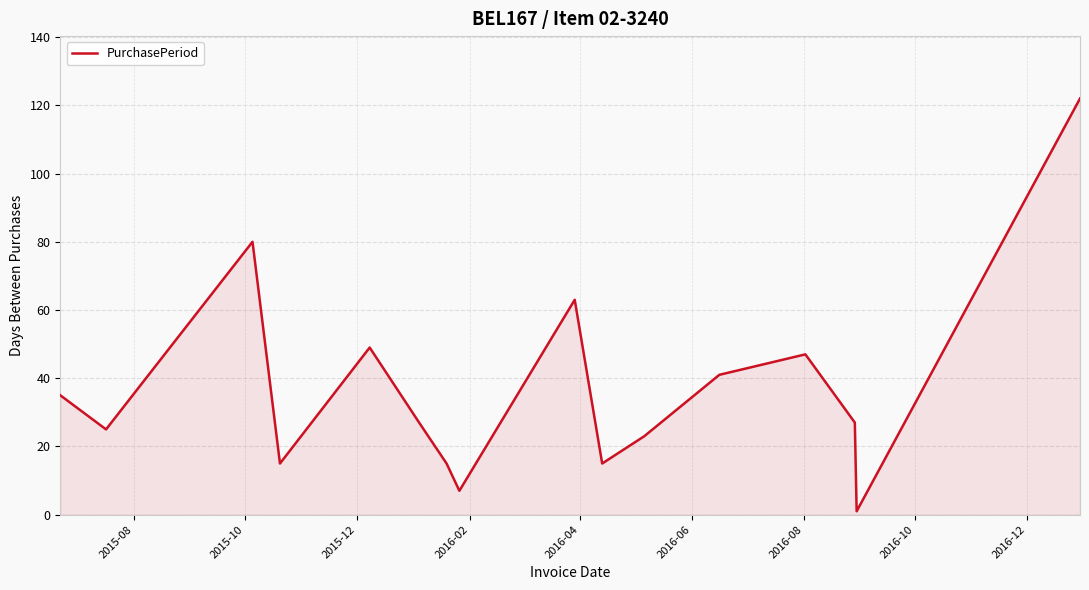

What is the maximum value shown in the chart?

122